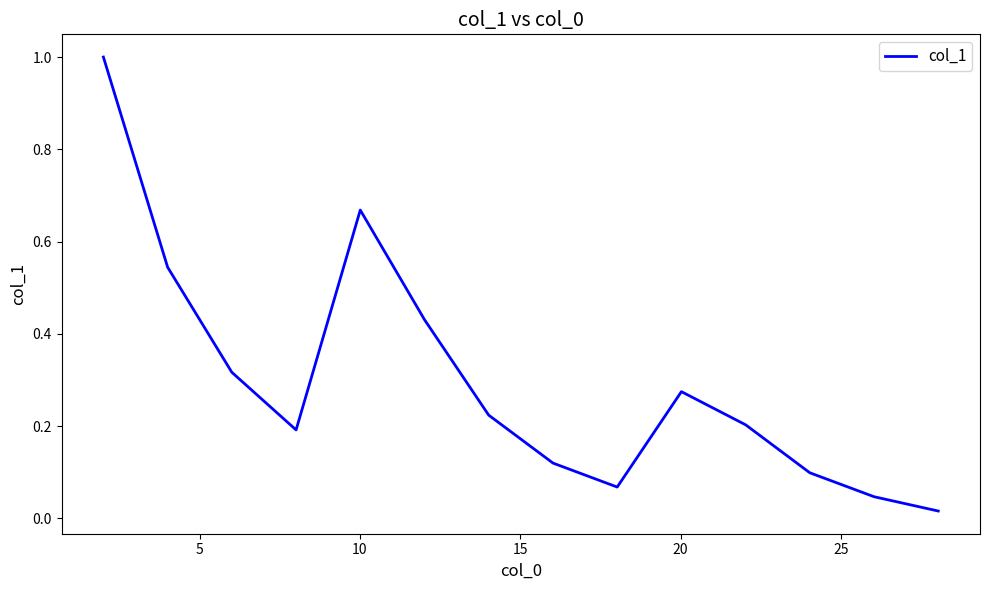

What is the maximum value shown in the chart?

1.0